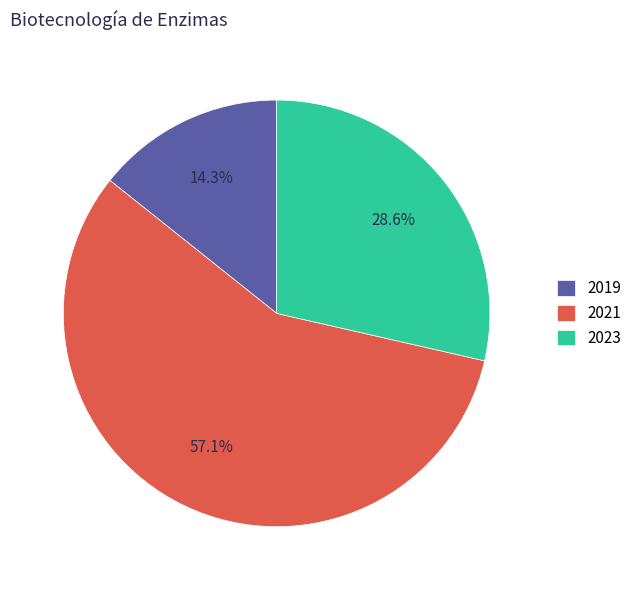

To the nearest percent, what is the difference between the 2021 and 2019 slice percentages?

43%